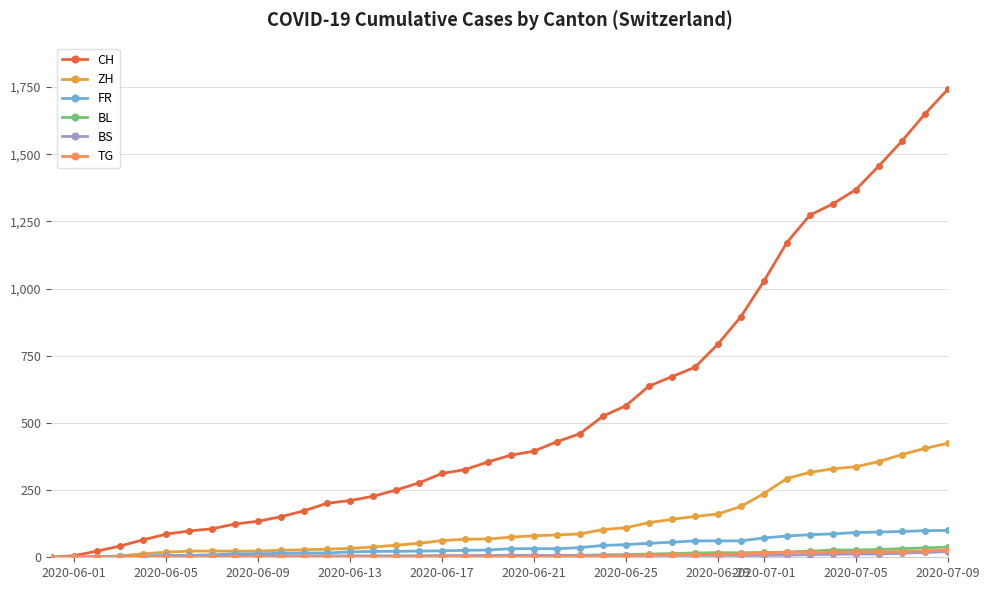

What is the maximum value for ZH?

424